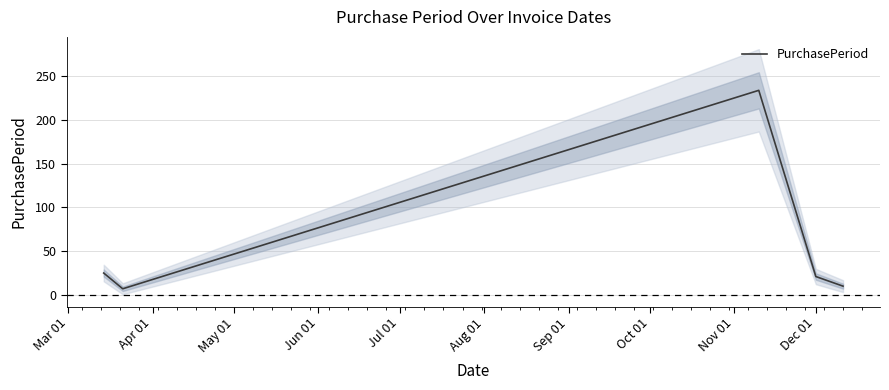

What is the minimum value for PurchasePeriod?

7